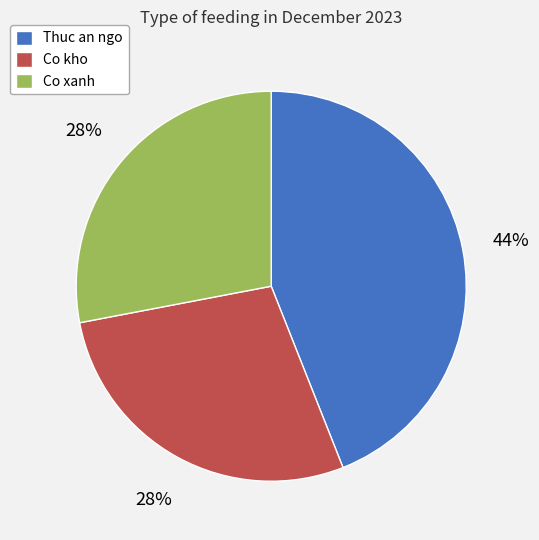

True or false: Thuc an ngo accounts for 44% of the total.

True